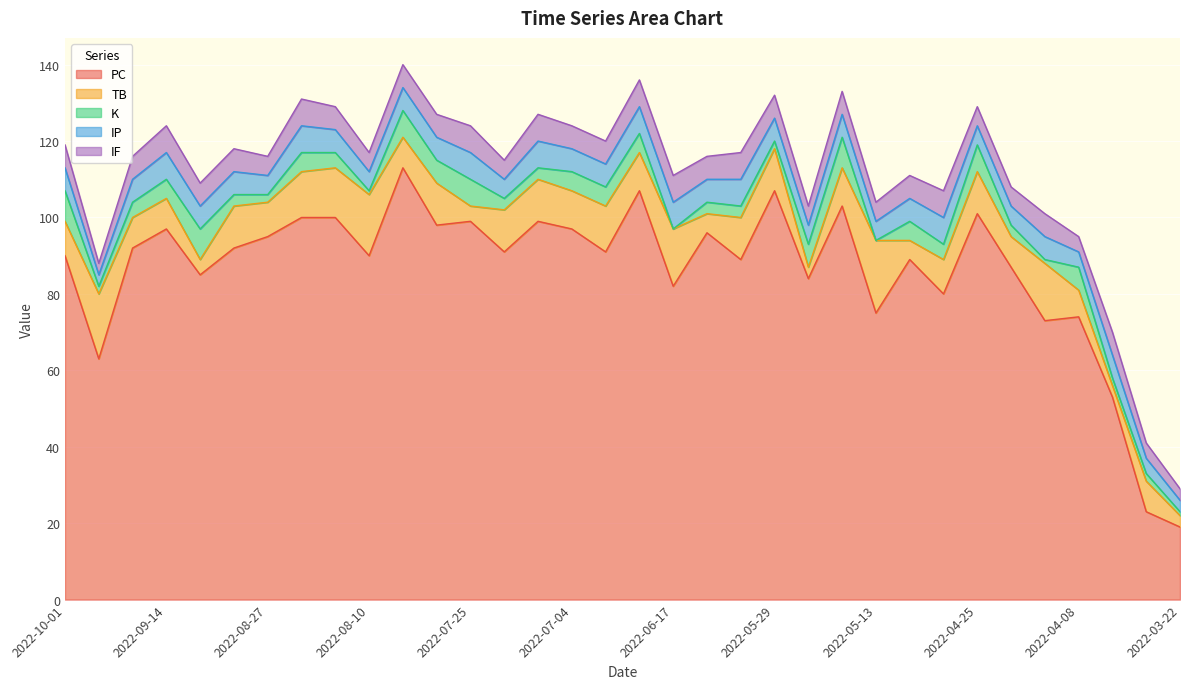

At which category does K reach its first local peak?

2022-09-07